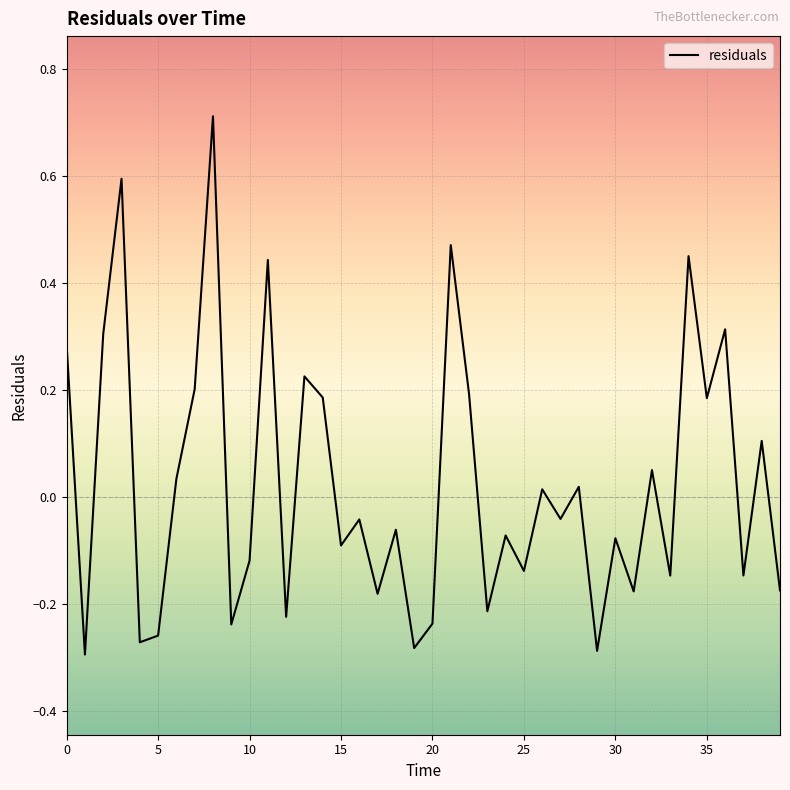

What is the maximum value shown in the chart?

0.7